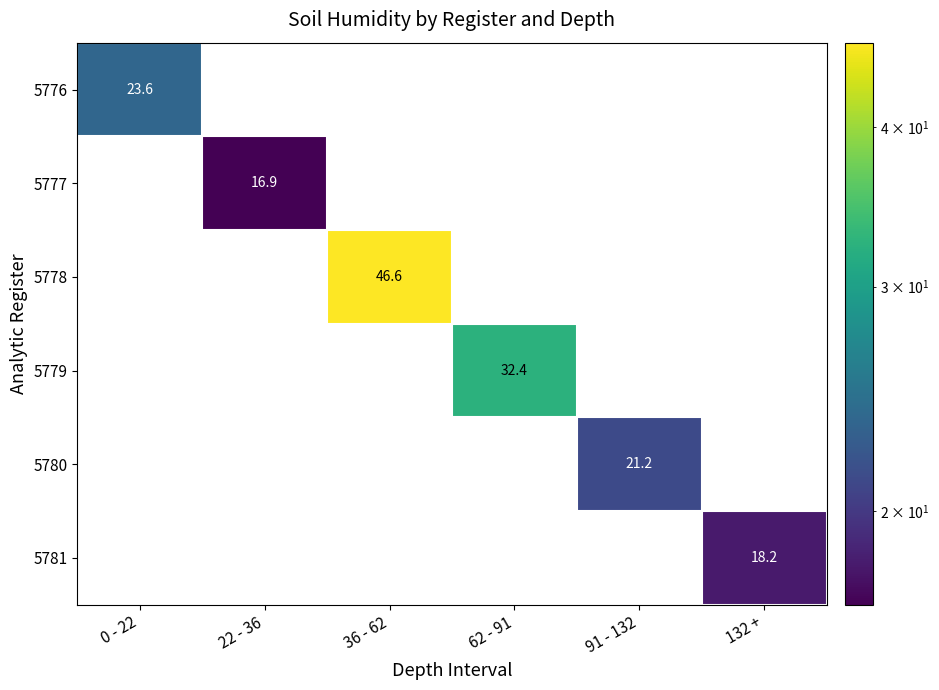

At which label does 5776 reach its minimum?

0 - 22